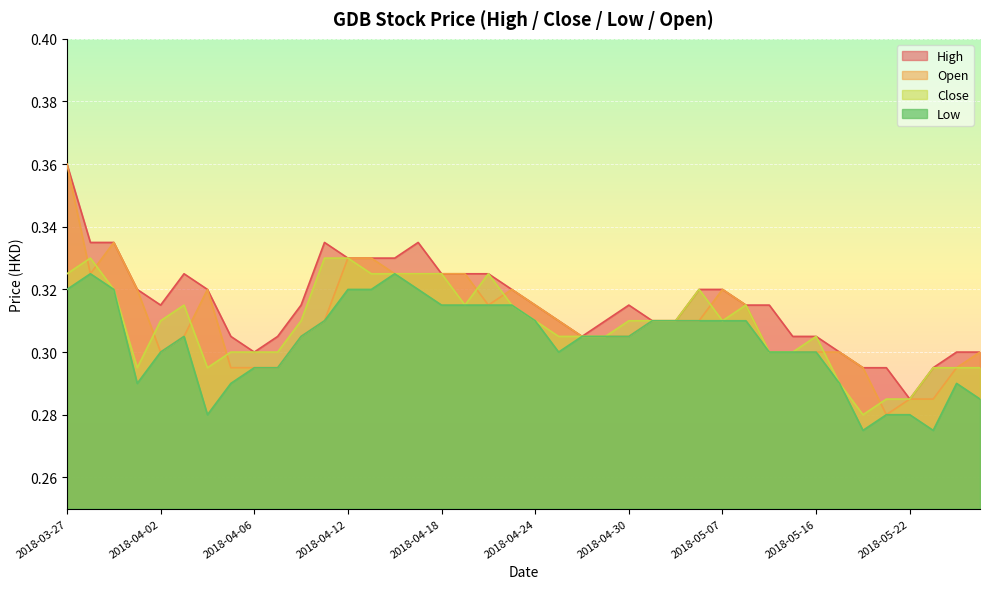

Reading right to left, extract all data points from this chart.

high: 2018-05-25=0.3	2018-05-24=0.3	2018-05-23=0.3	2018-05-22=0.3	2018-05-21=0.3	2018-05-18=0.3	2018-05-17=0.3	2018-05-16=0.3	2018-05-15=0.3	2018-05-14=0.3	2018-05-08=0.3	2018-05-07=0.3	2018-05-04=0.3	2018-05-03=0.3	2018-05-02=0.3	2018-04-30=0.3	2018-04-27=0.3	2018-04-26=0.3	2018-04-25=0.3	2018-04-24=0.3	2018-04-23=0.3	2018-04-20=0.3	2018-04-19=0.3	2018-04-18=0.3	2018-04-17=0.3	2018-04-16=0.3	2018-04-13=0.3	2018-04-12=0.3	2018-04-11=0.3	2018-04-10=0.3	2018-04-09=0.3	2018-04-06=0.3	2018-04-05=0.3	2018-04-04=0.3	2018-04-03=0.3	2018-04-02=0.3	2018-03-30=0.3	2018-03-29=0.3	2018-03-28=0.3	2018-03-27=0.4
close: 2018-05-25=0.3	2018-05-24=0.3	2018-05-23=0.3	2018-05-22=0.3	2018-05-21=0.3	2018-05-18=0.3	2018-05-17=0.3	2018-05-16=0.3	2018-05-15=0.3	2018-05-14=0.3	2018-05-08=0.3	2018-05-07=0.3	2018-05-04=0.3	2018-05-03=0.3	2018-05-02=0.3	2018-04-30=0.3	2018-04-27=0.3	2018-04-26=0.3	2018-04-25=0.3	2018-04-24=0.3	2018-04-23=0.3	2018-04-20=0.3	2018-04-19=0.3	2018-04-18=0.3	2018-04-17=0.3	2018-04-16=0.3	2018-04-13=0.3	2018-04-12=0.3	2018-04-11=0.3	2018-04-10=0.3	2018-04-09=0.3	2018-04-06=0.3	2018-04-05=0.3	2018-04-04=0.3	2018-04-03=0.3	2018-04-02=0.3	2018-03-30=0.3	2018-03-29=0.3	2018-03-28=0.3	2018-03-27=0.3
low: 2018-05-25=0.3	2018-05-24=0.3	2018-05-23=0.3	2018-05-22=0.3	2018-05-21=0.3	2018-05-18=0.3	2018-05-17=0.3	2018-05-16=0.3	2018-05-15=0.3	2018-05-14=0.3	2018-05-08=0.3	2018-05-07=0.3	2018-05-04=0.3	2018-05-03=0.3	2018-05-02=0.3	2018-04-30=0.3	2018-04-27=0.3	2018-04-26=0.3	2018-04-25=0.3	2018-04-24=0.3	2018-04-23=0.3	2018-04-20=0.3	2018-04-19=0.3	2018-04-18=0.3	2018-04-17=0.3	2018-04-16=0.3	2018-04-13=0.3	2018-04-12=0.3	2018-04-11=0.3	2018-04-10=0.3	2018-04-09=0.3	2018-04-06=0.3	2018-04-05=0.3	2018-04-04=0.3	2018-04-03=0.3	2018-04-02=0.3	2018-03-30=0.3	2018-03-29=0.3	2018-03-28=0.3	2018-03-27=0.3
open: 2018-05-25=0.3	2018-05-24=0.3	2018-05-23=0.3	2018-05-22=0.3	2018-05-21=0.3	2018-05-18=0.3	2018-05-17=0.3	2018-05-16=0.3	2018-05-15=0.3	2018-05-14=0.3	2018-05-08=0.3	2018-05-07=0.3	2018-05-04=0.3	2018-05-03=0.3	2018-05-02=0.3	2018-04-30=0.3	2018-04-27=0.3	2018-04-26=0.3	2018-04-25=0.3	2018-04-24=0.3	2018-04-23=0.3	2018-04-20=0.3	2018-04-19=0.3	2018-04-18=0.3	2018-04-17=0.3	2018-04-16=0.3	2018-04-13=0.3	2018-04-12=0.3	2018-04-11=0.3	2018-04-10=0.3	2018-04-09=0.3	2018-04-06=0.3	2018-04-05=0.3	2018-04-04=0.3	2018-04-03=0.3	2018-04-02=0.3	2018-03-30=0.3	2018-03-29=0.3	2018-03-28=0.3	2018-03-27=0.4